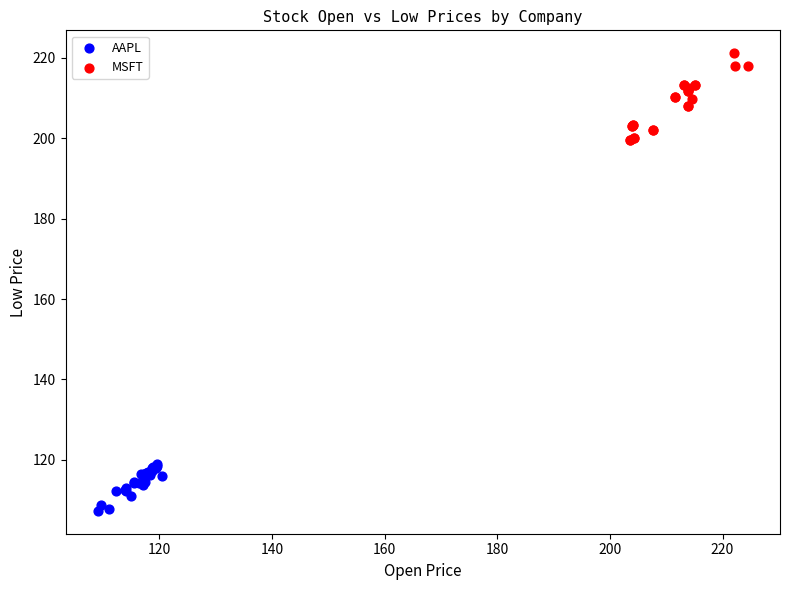

Which series reaches the minimum Y coordinate?

AAPL